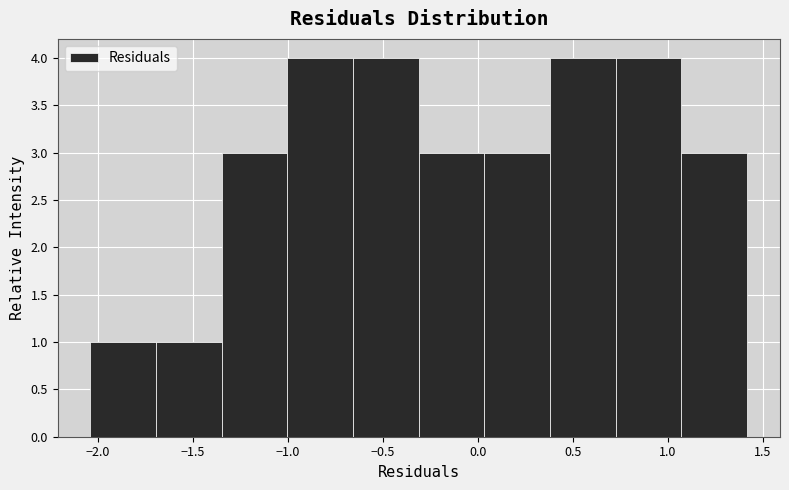

Reading left to right, transcribe this chart: for each bar, give the range it covers on the x-axis and its height. Neither the bar edges nor the heights are printed on the chart, so give them approximately, as read against the axes.

-2.05 to -1.70: 1
-1.70 to -1.35: 1
-1.35 to -1.00: 3
-1.00 to -0.65: 4
-0.65 to -0.30: 4
-0.30 to 0.05: 3
0.05 to 0.40: 3
0.40 to 0.75: 4
0.75 to 1.05: 4
1.05 to 1.40: 3